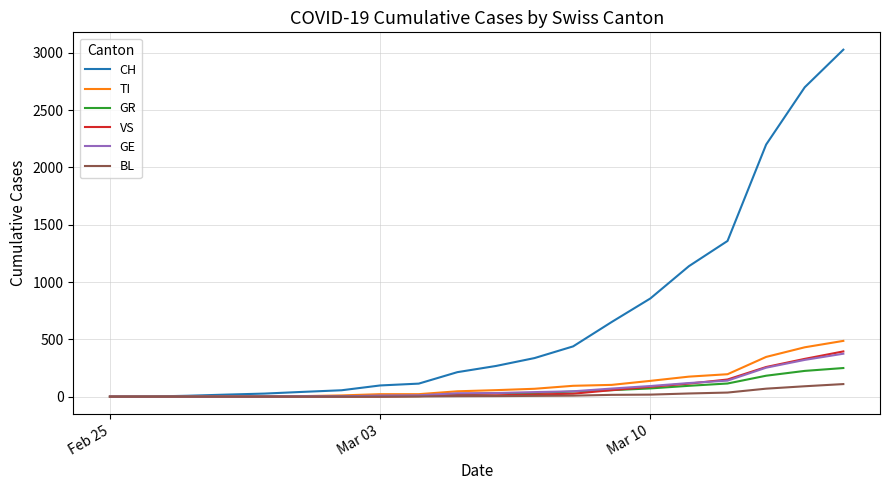

Which series has the largest range (max minus min)?

CH